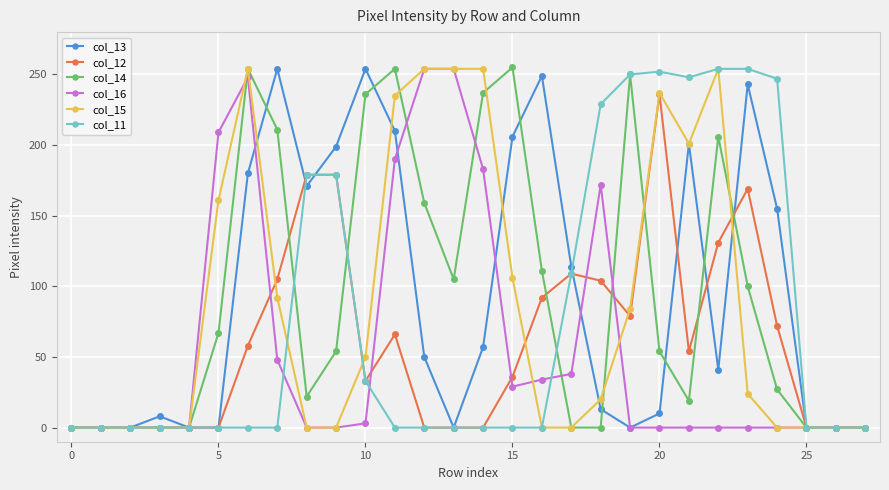

True or false: col_15 has more than 0 interior local peaks.

True